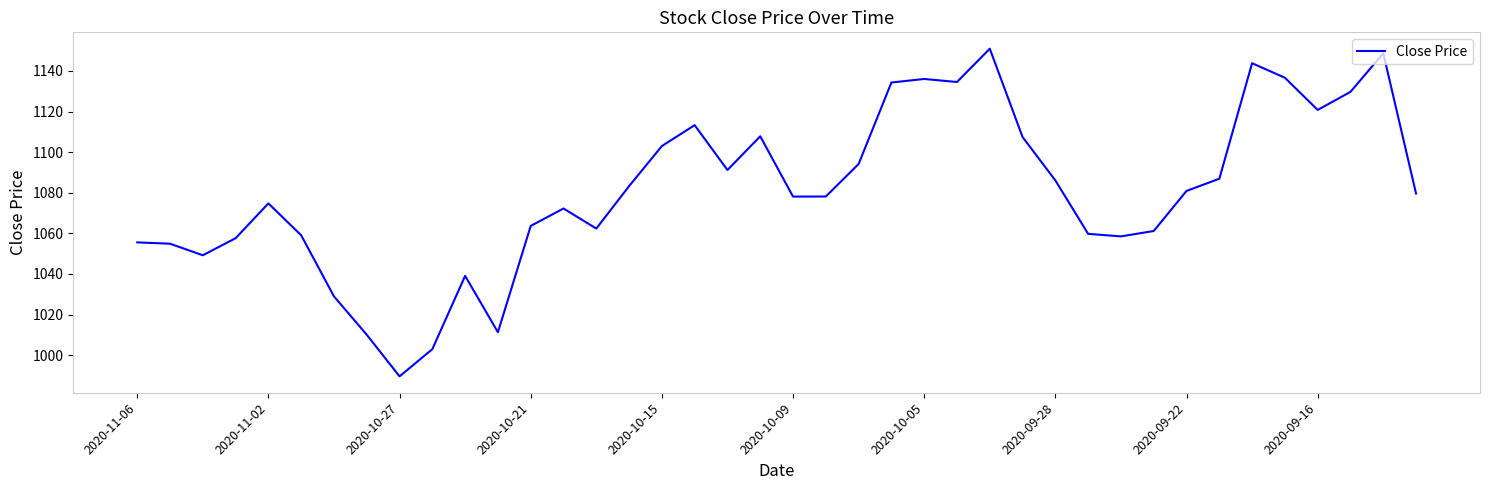

What is the difference between the maximum and minimum values?

161.4